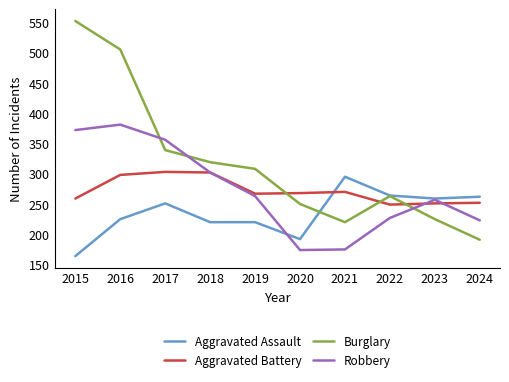

What is the difference between the highest and lowest values at 2022?

37